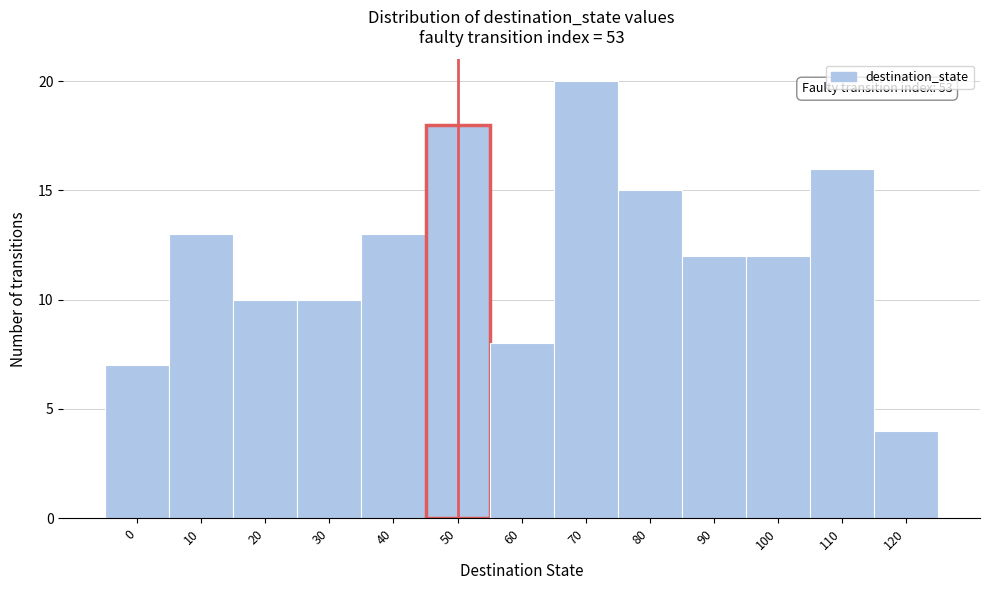

Reading left to right, list all the values displayed in this chart.

7	13	10	10	13	18	8	20	15	12	12	16	4